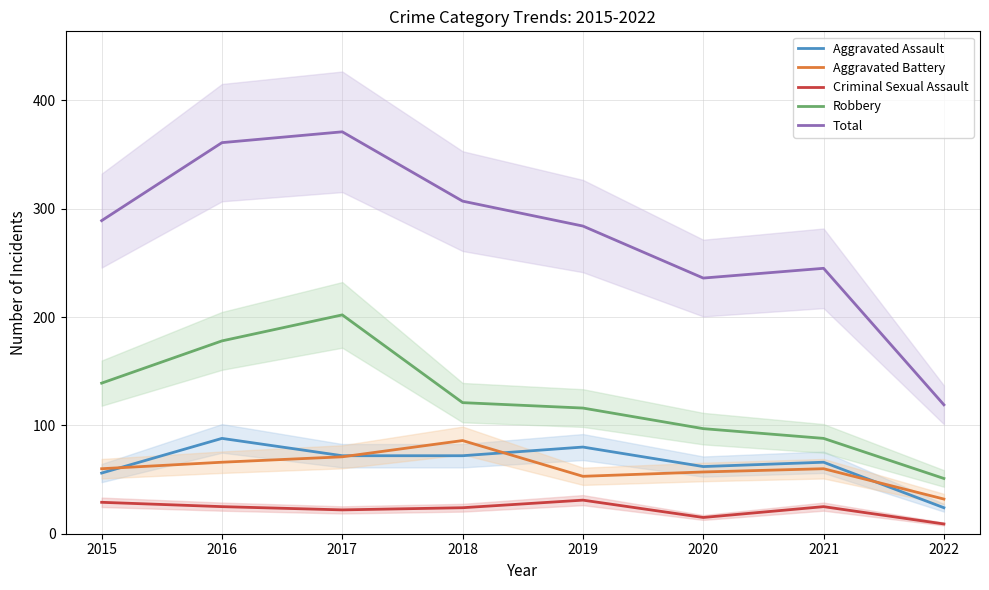

True or false: Aggravated Assault and Robbery cross at least once.

False